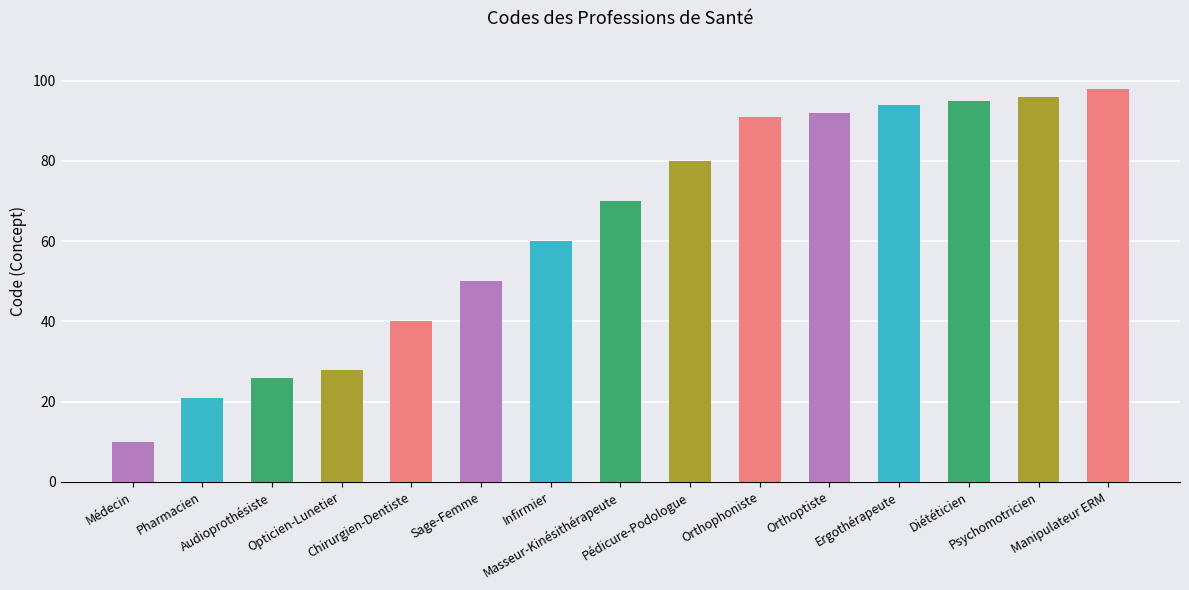

What is the difference between the second highest and second lowest values?

75